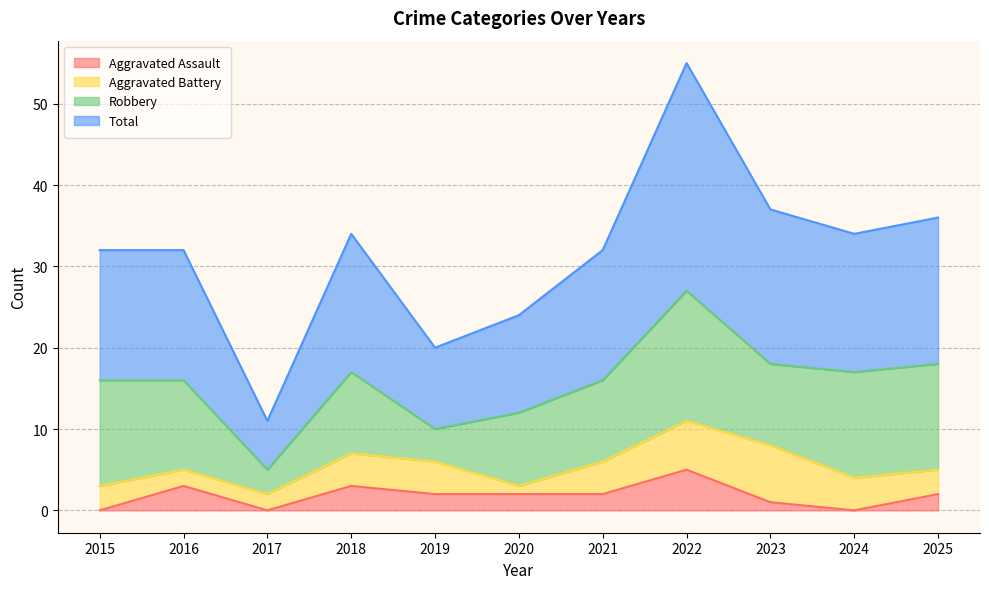

How many data points in Total are above 32?

5